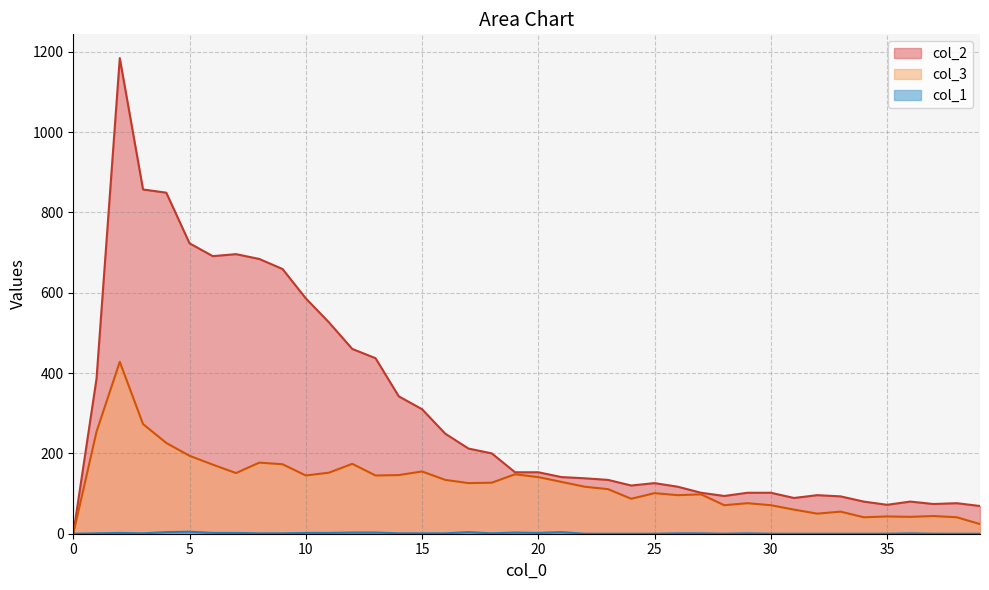

Between 33 and 19, which is larger?

19